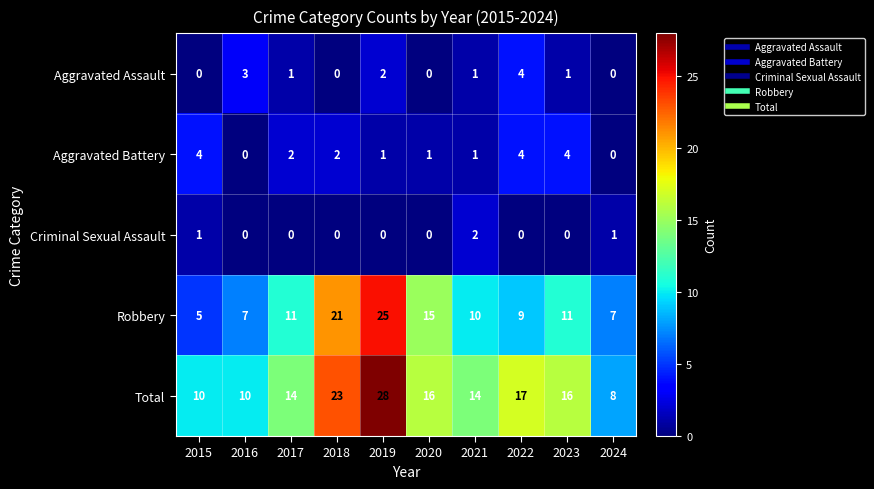

Read the Aggravated Battery value at 2023.

4